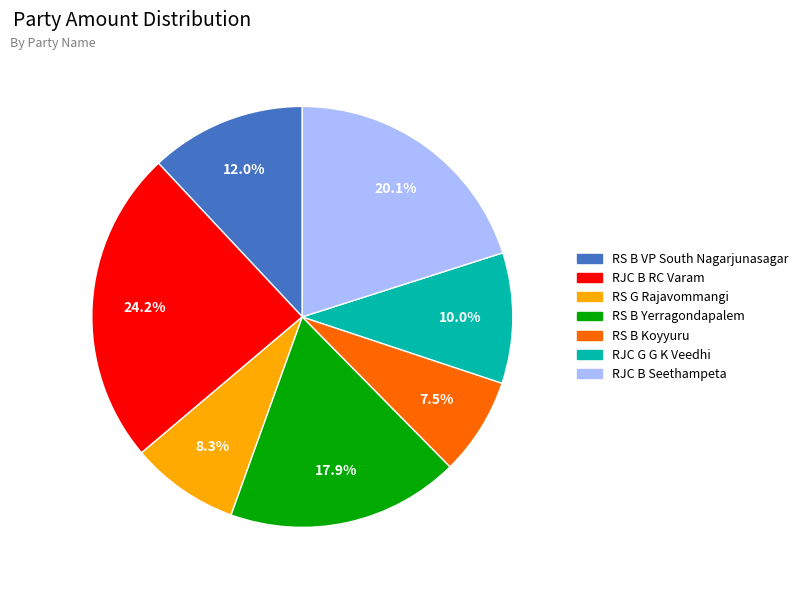

To the nearest percent, what is the average slice percentage?

14%